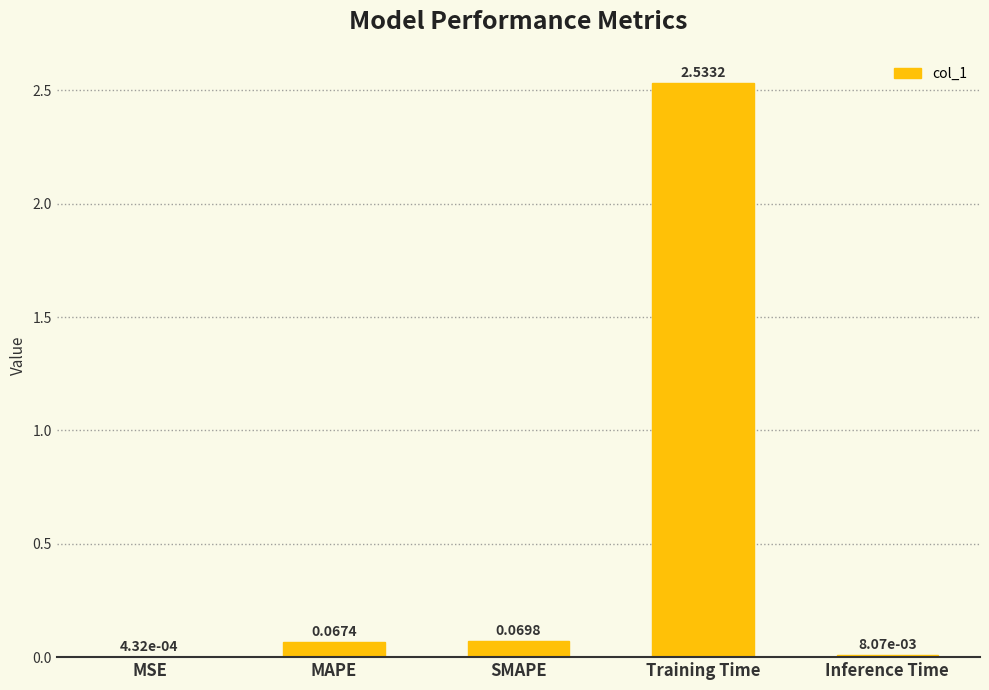

At which category does the chart reach its peak across all series?

Training Time